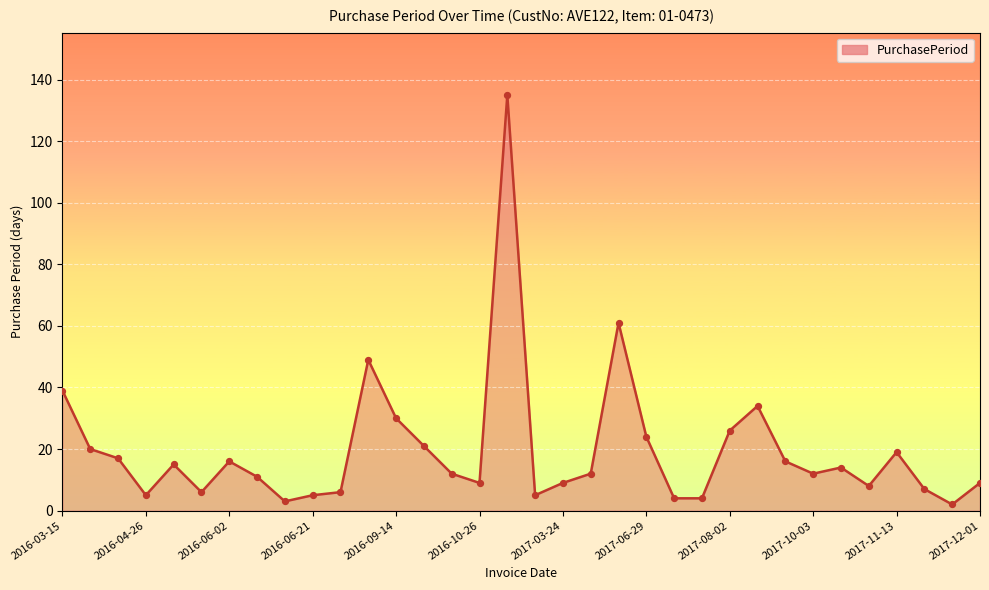

What is the greatest value displayed?

135